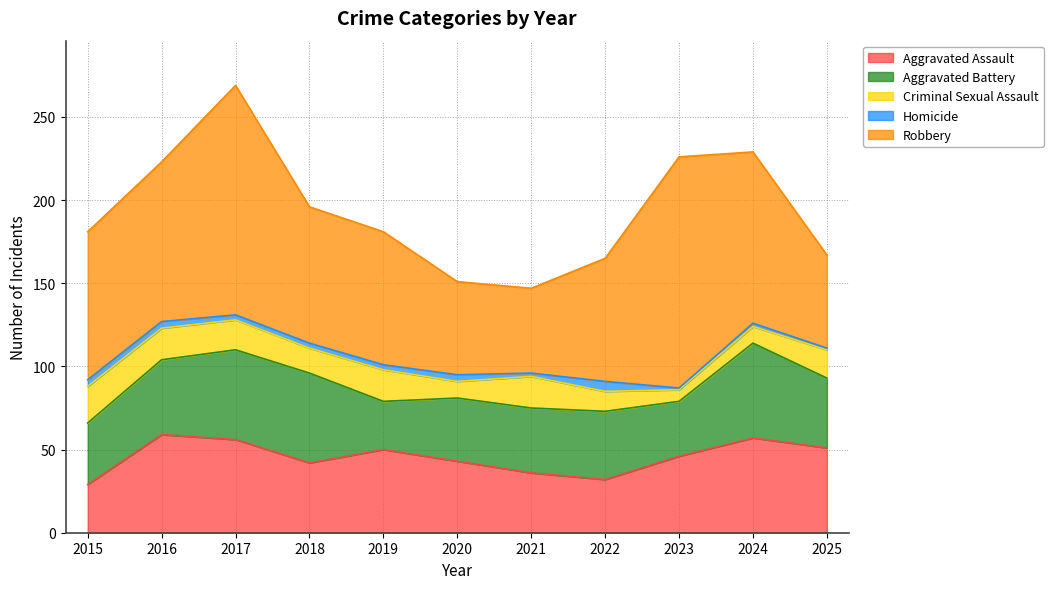

What is the sum of all Aggravated Assault values?

501